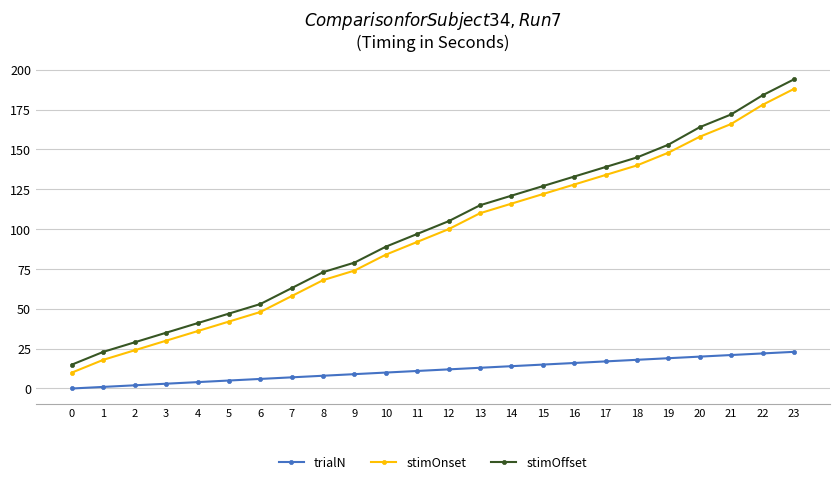

Which series has the widest spread of values?

stimOffset